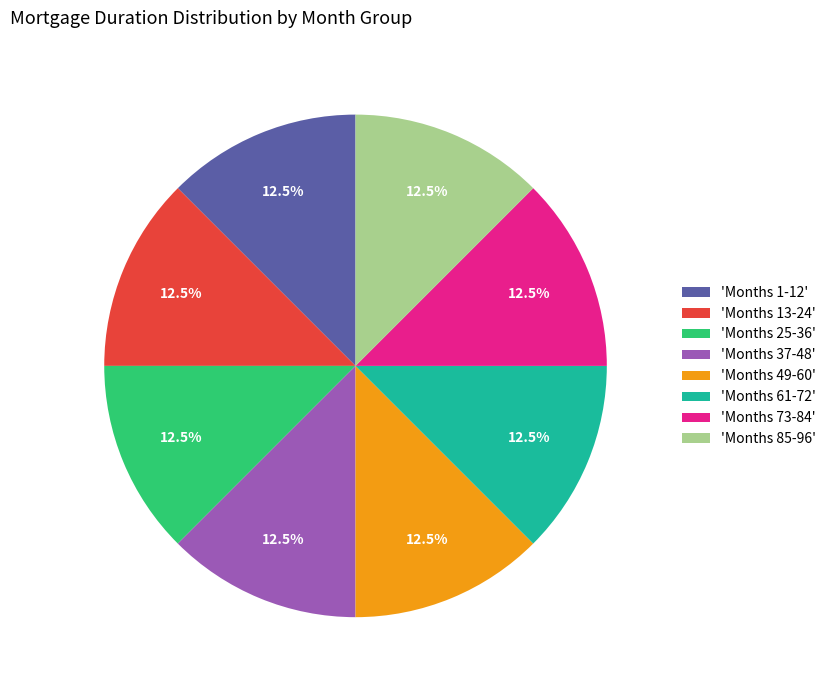

How many segments does this pie chart have?

8